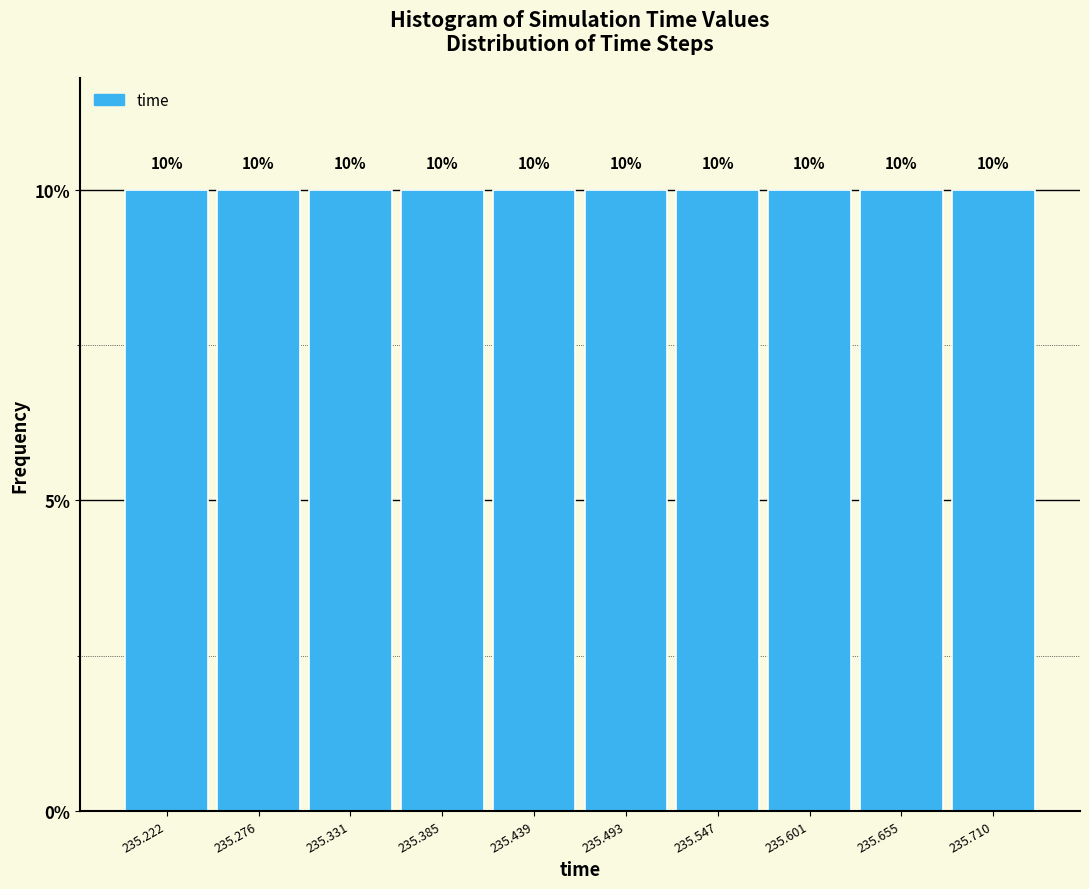

Reading left to right, transcribe this chart: for each bar, give the range it covers on the x-axis and its height. The bar edges are not printed on the chart, so give them approximately, as read against the axis.

235.20 to 235.25: 10
235.25 to 235.30: 10
235.30 to 235.36: 10
235.36 to 235.41: 10
235.41 to 235.47: 10
235.47 to 235.52: 10
235.52 to 235.57: 10
235.57 to 235.63: 10
235.63 to 235.68: 10
235.68 to 235.74: 10